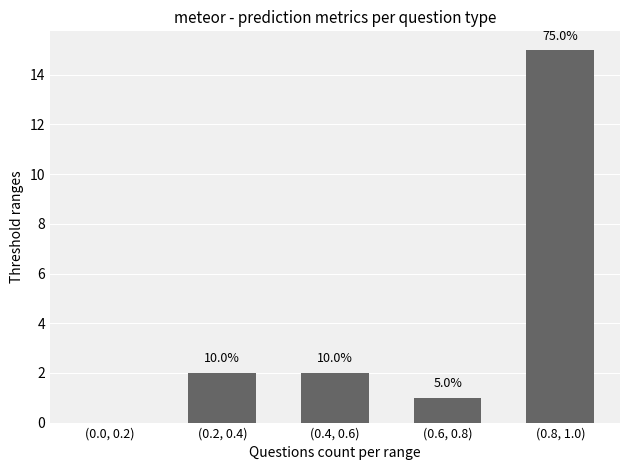

Which category has the lowest value across all series?

(0.0, 0.2)